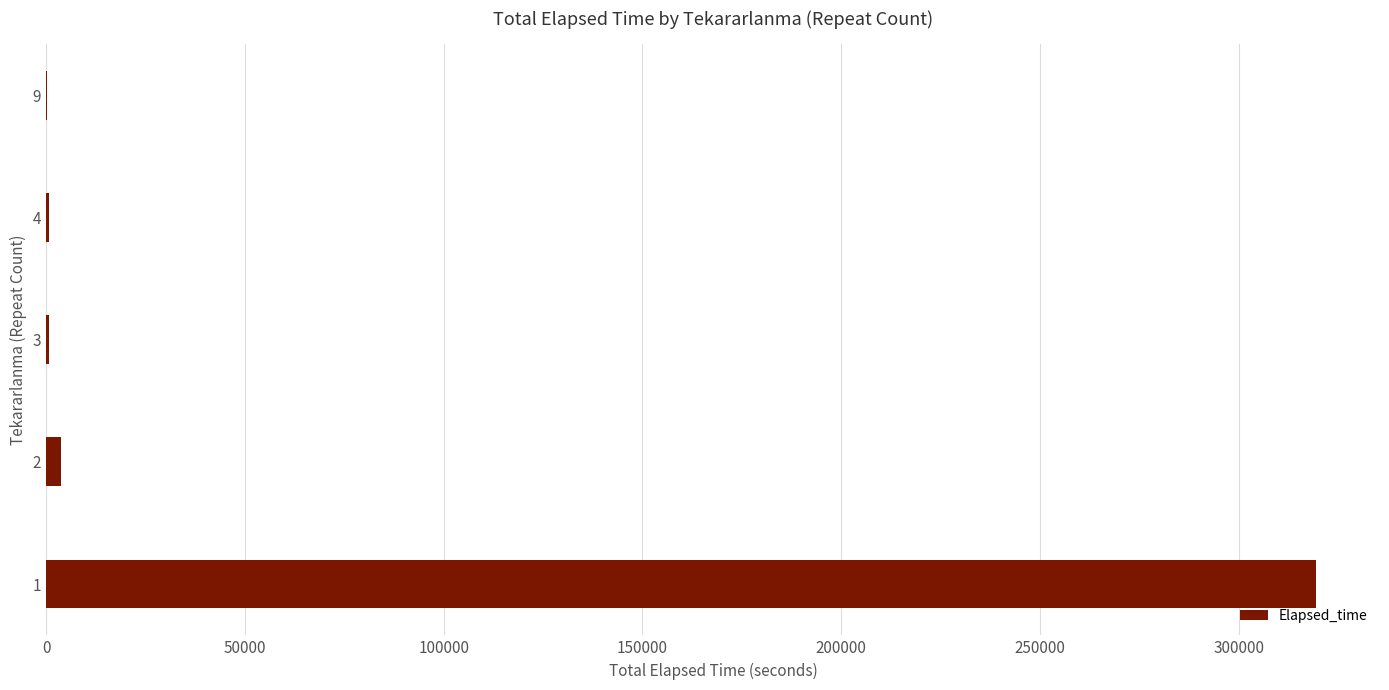

What is the sum of all values?

324915